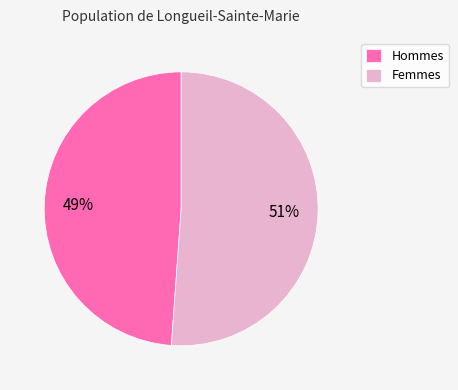

To the nearest percent, what is the average slice percentage?

50%